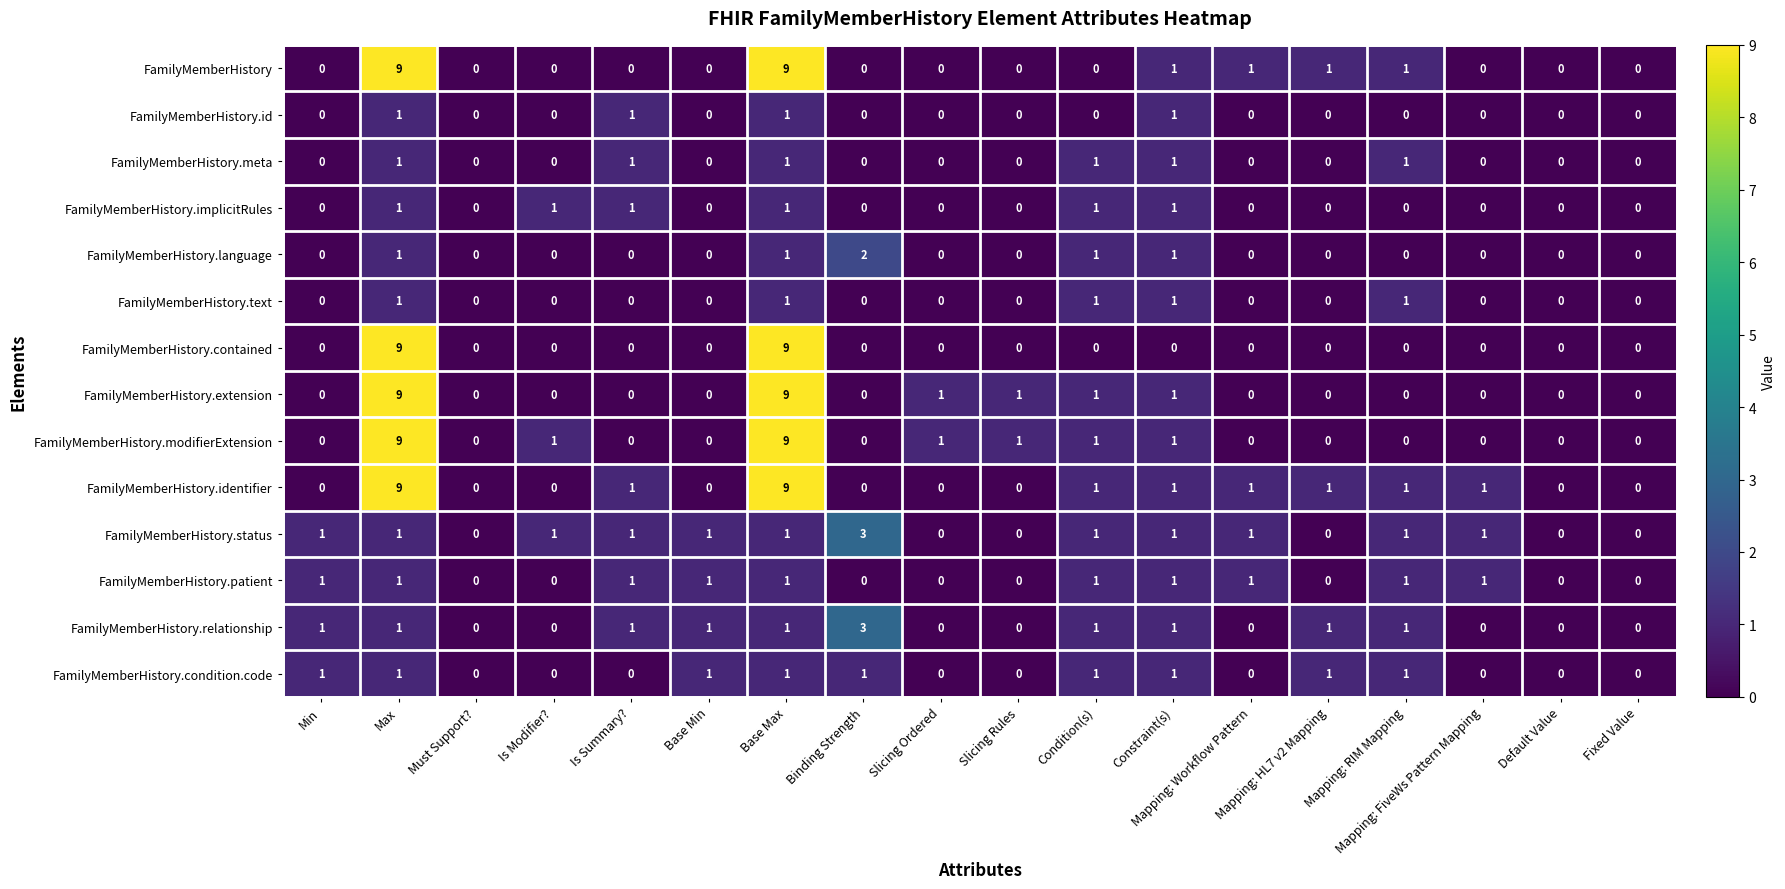

What is the highest value of the FamilyMemberHistory.modifierExtension series?

9